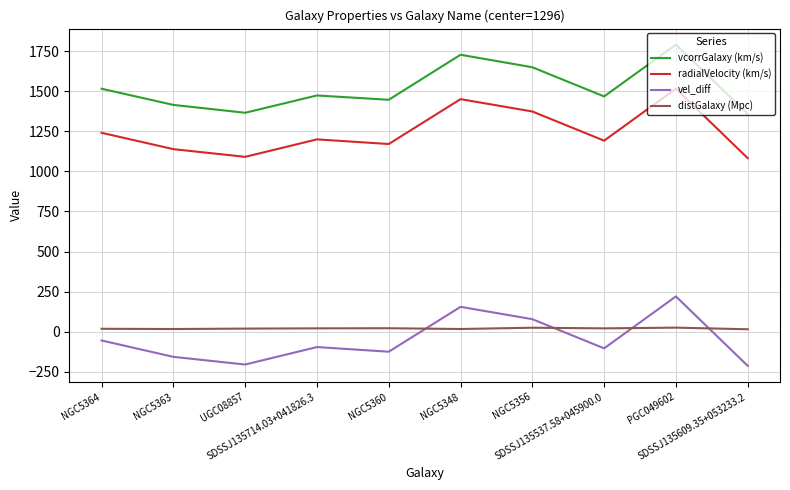

True or false: vcorrGalaxy (km/s) and distGalaxy (Mpc) intersect in this chart.

False